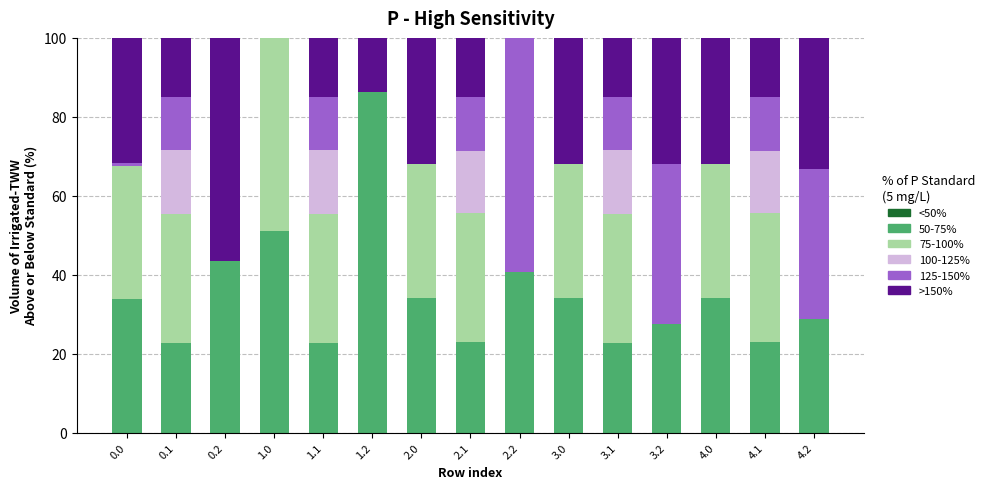

What is the total value across all series at 2.0?

100.0